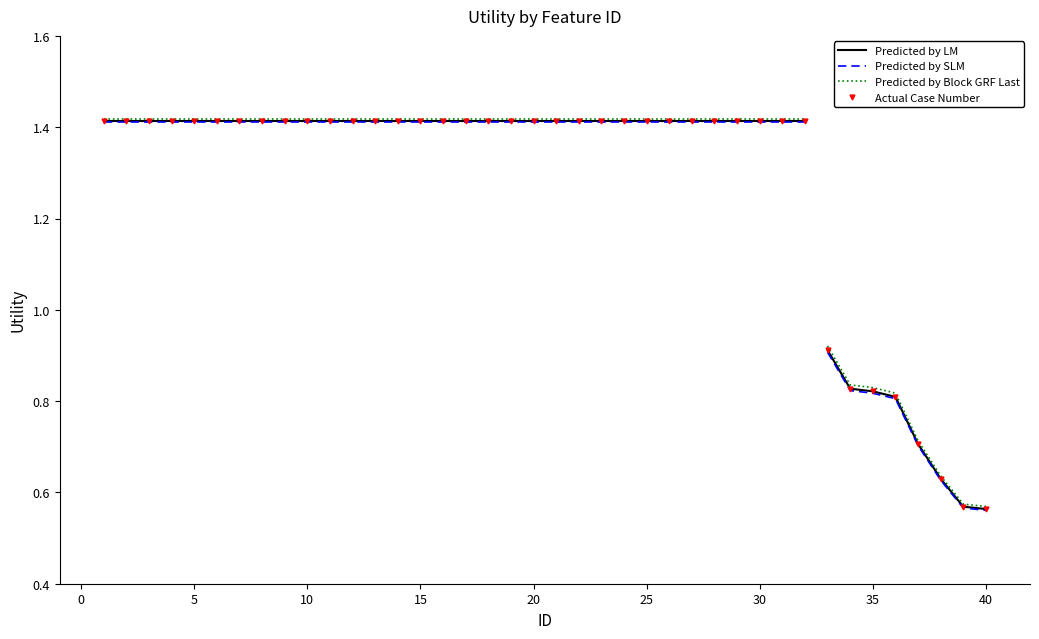

Which series has the widest spread of values?

Predicted by LM